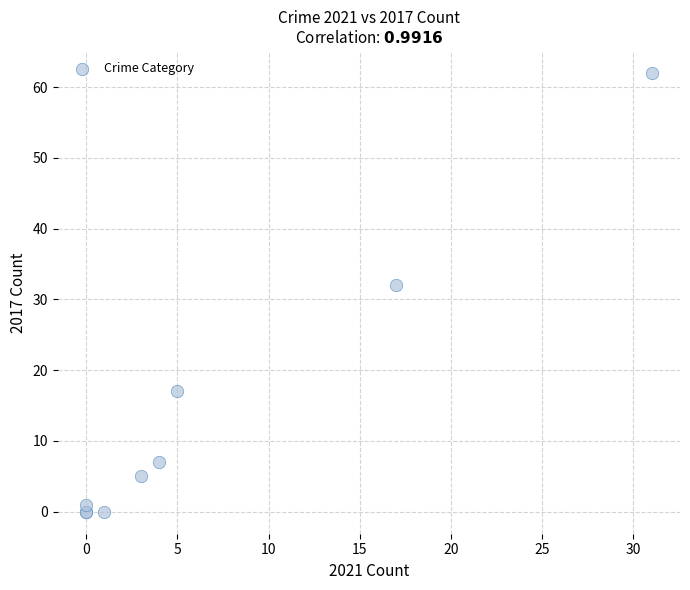

What Y value in the scatter plot is closest to 31?

32